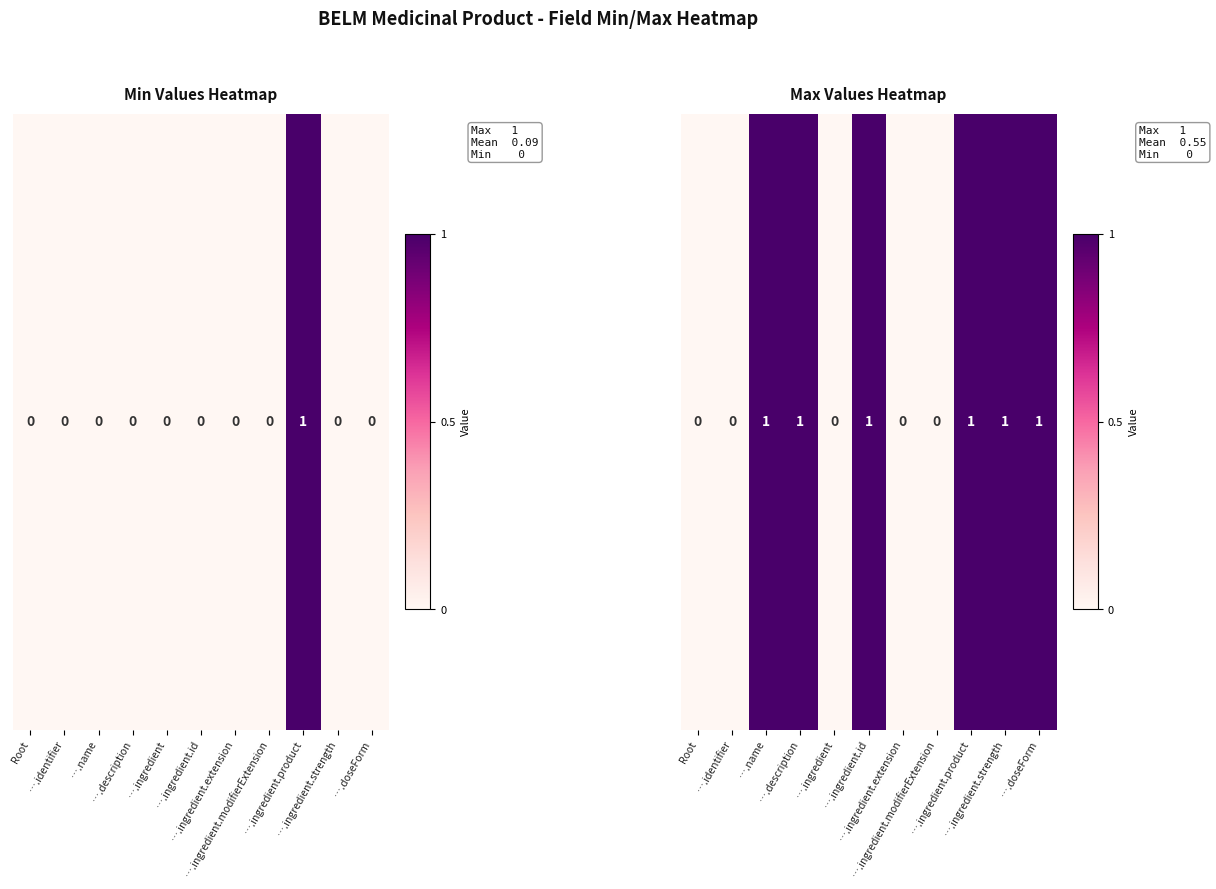

What is the ratio of the value at ….ingredient.product to the value at ….ingredient.id?

1.0